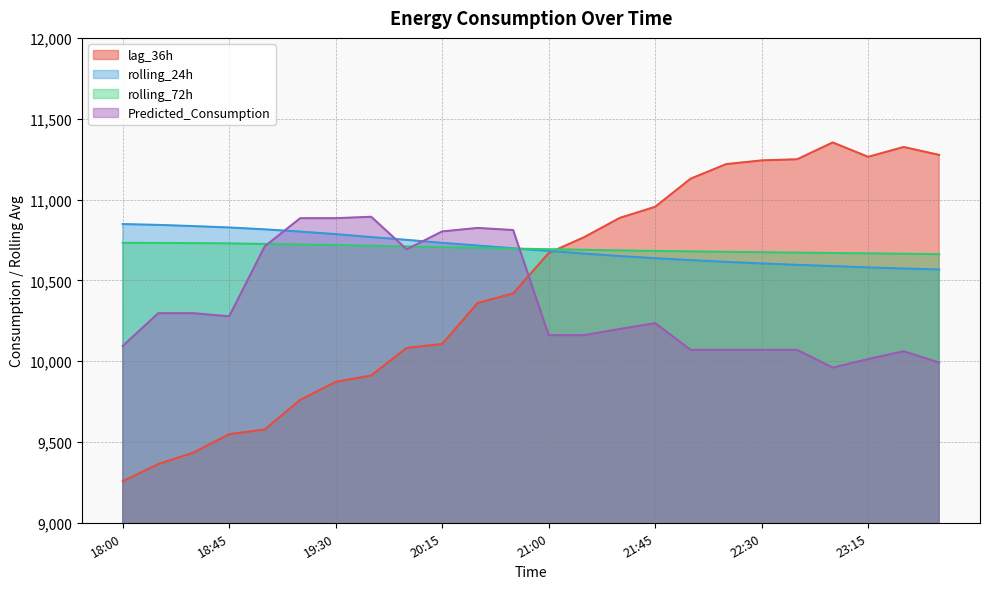

Which has a higher value, 18:45 or 22:30?

22:30